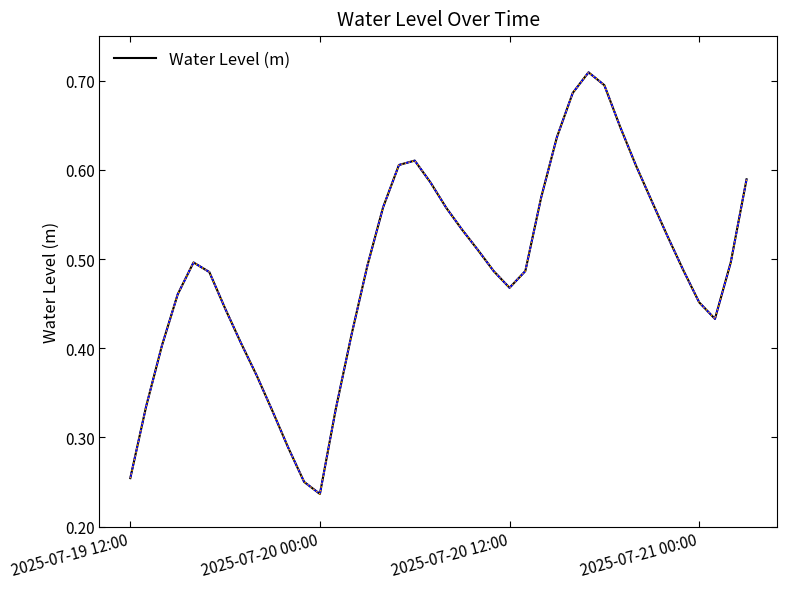

Is this an area chart (filled region under the line)?

No